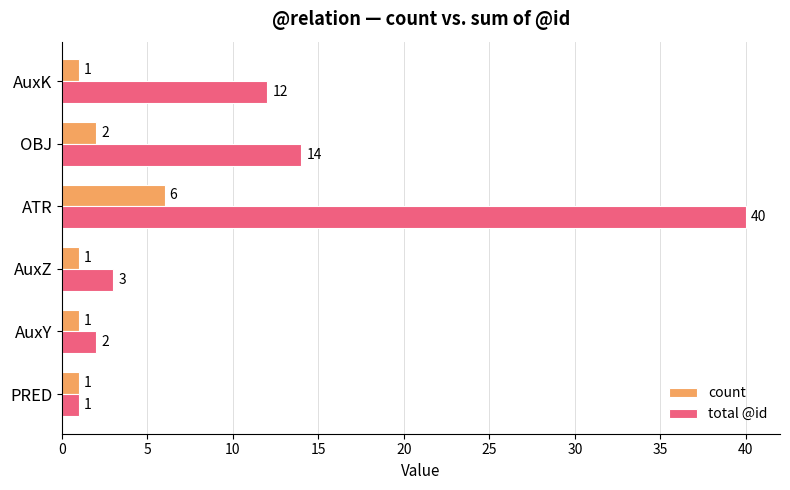

Which series has the largest total across all categories?

total @id